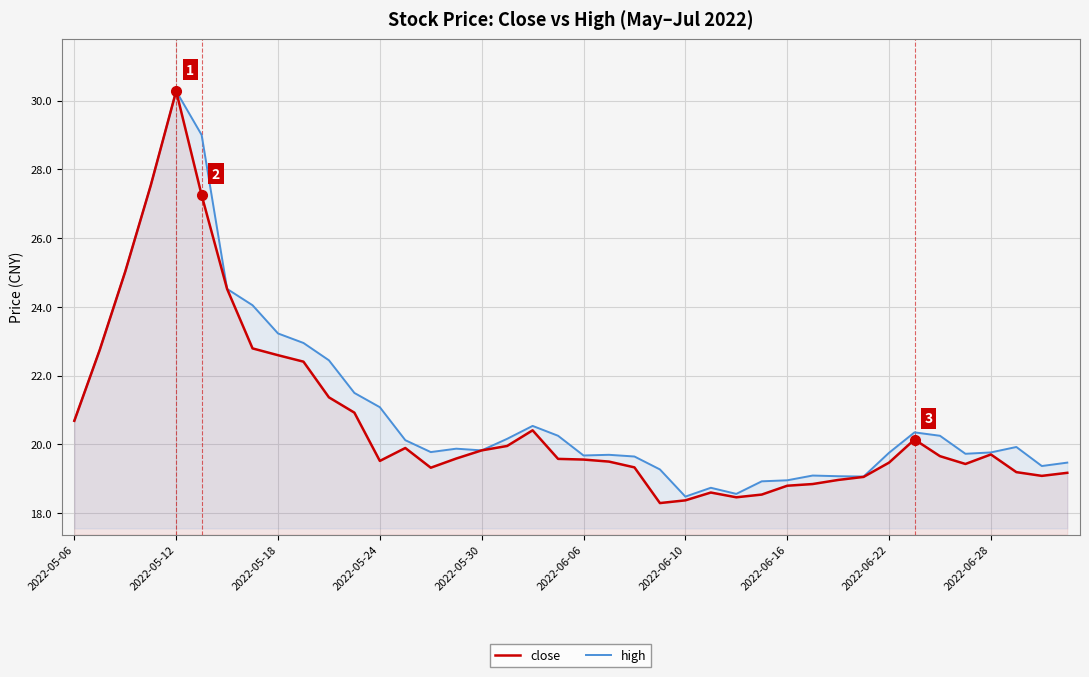

What is the highest value of the close series?

30.3